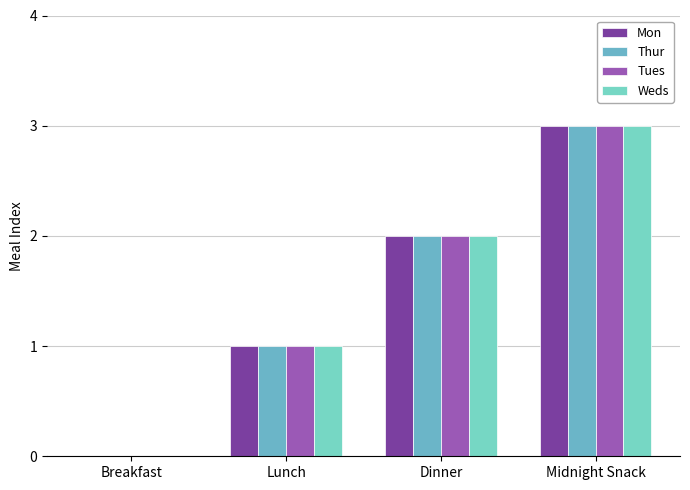

How many positive values does the Mon series have?

3